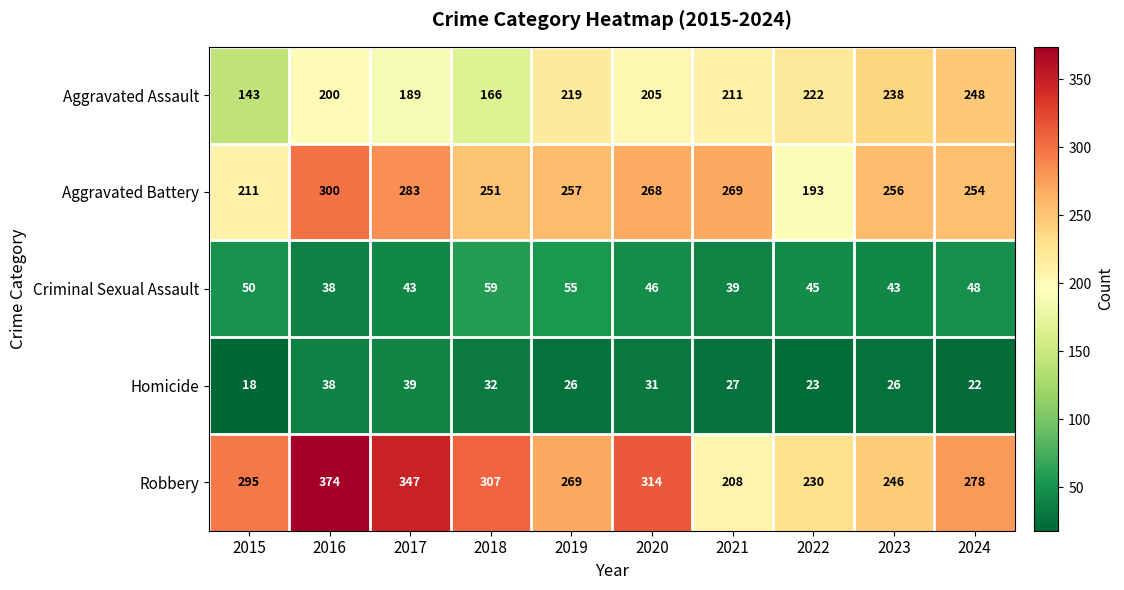

What is the average value of the Aggravated Battery series?

254